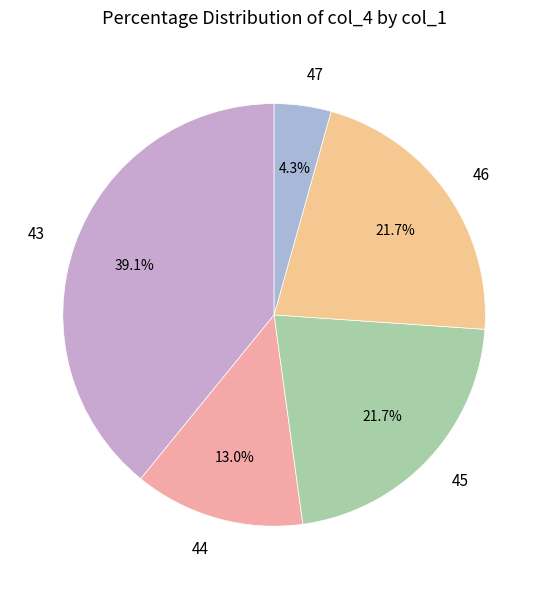

Is 44 the majority of the pie?

No